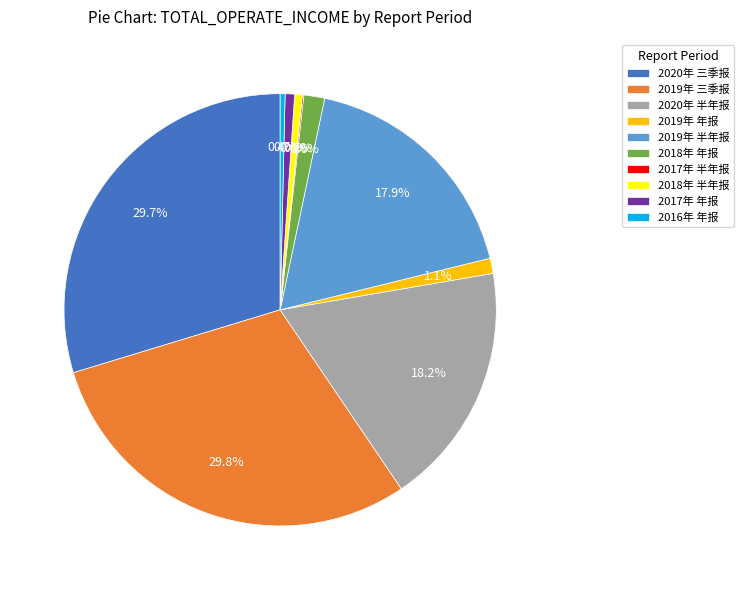

What percentage is the 2019年 半年报 slice, to the nearest percent?

18%